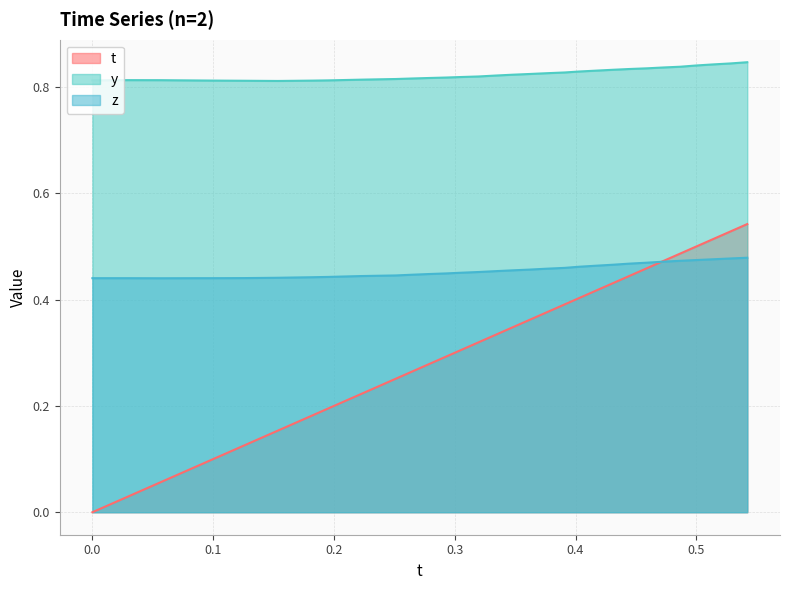

List the series in order of their overall mean, highest first.

y, z, t